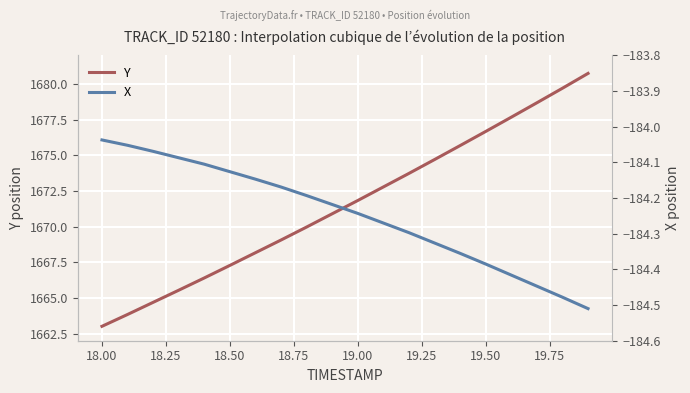

True or false: Y has a value of 2573.3 at 19.50.

False